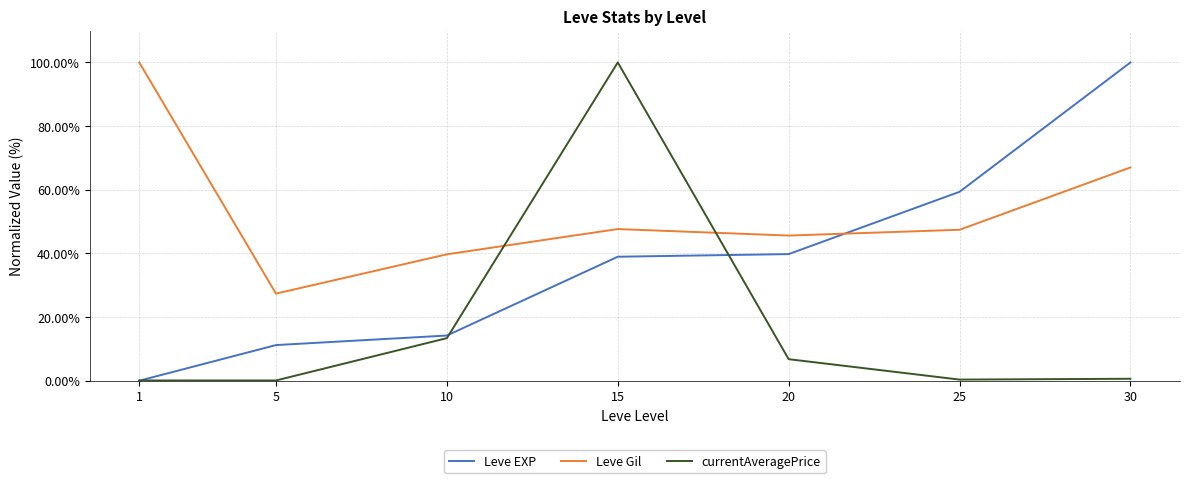

At which category is the sum across all series the highest?

15